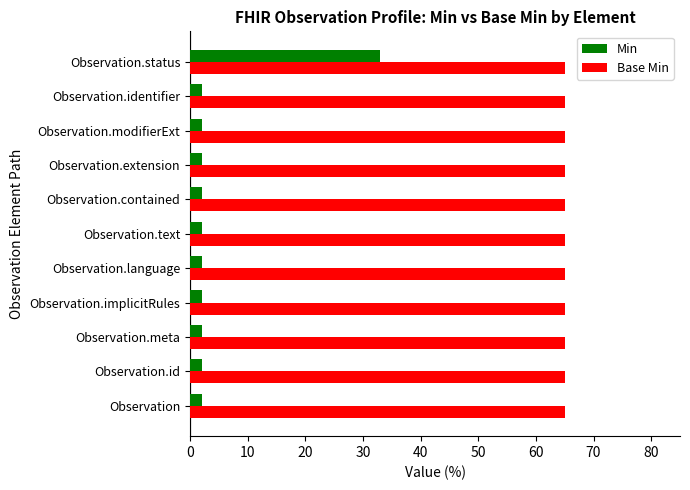

What is the highest value of the Base Min series?

65